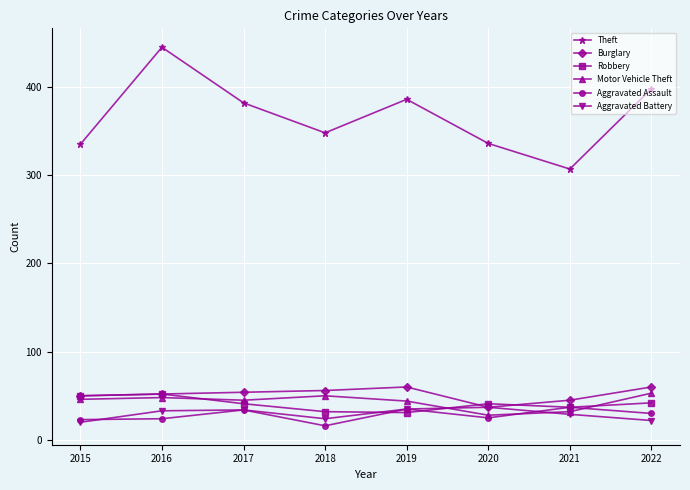

True or false: Motor Vehicle Theft and Burglary cross at least once.

False